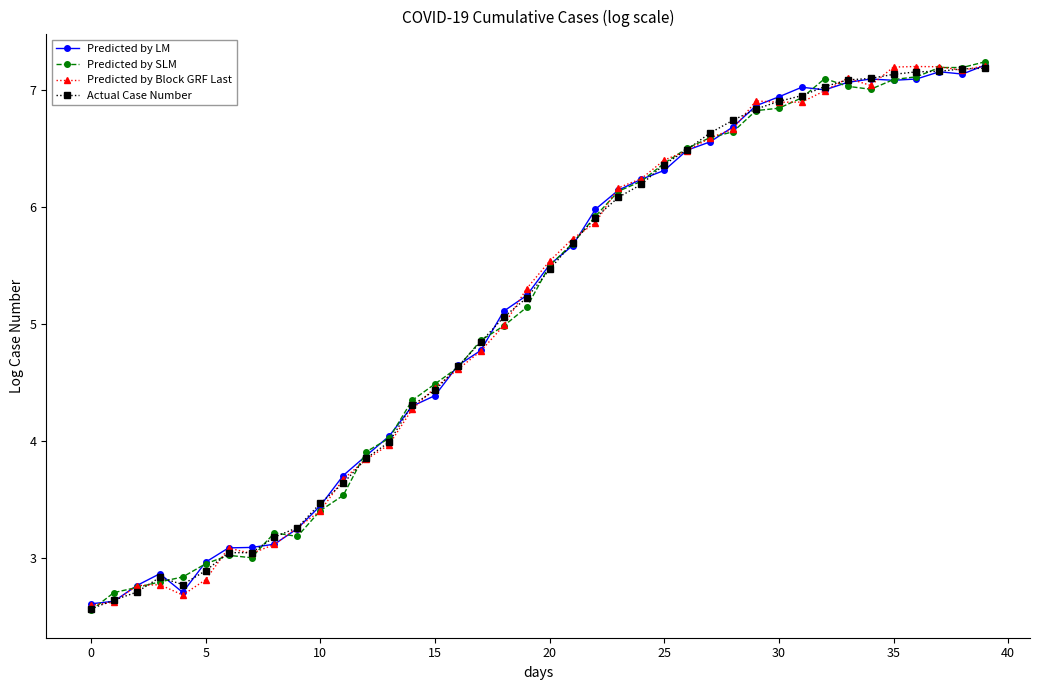

What is the value of the Predicted by LM point at the 11th from the left?

3.4